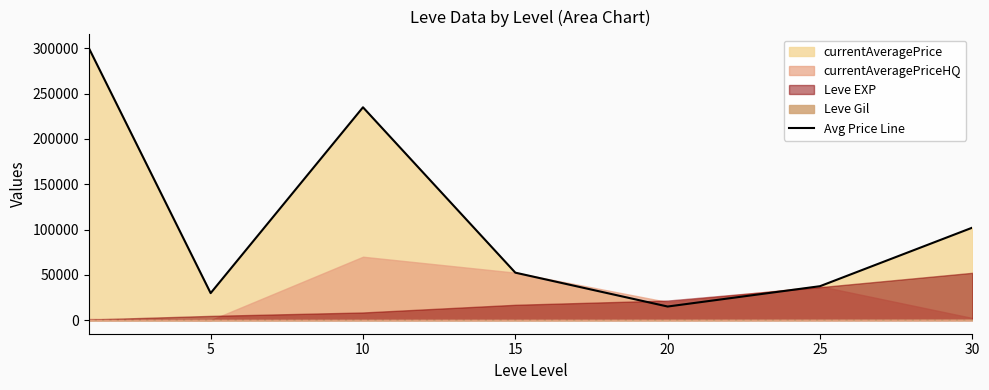

What is the greatest value displayed?

300533.3